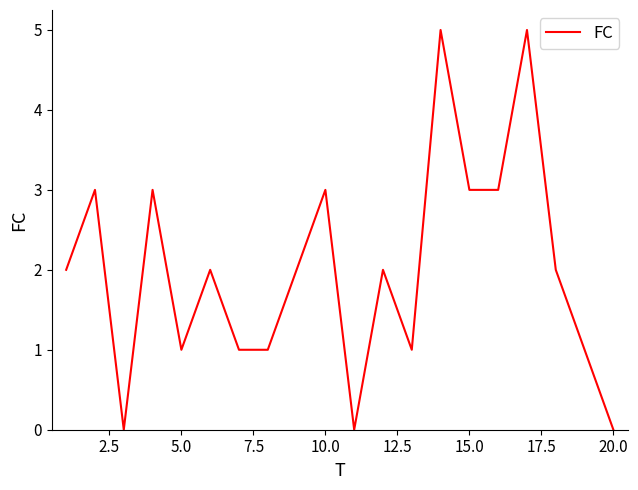

What is the maximum value shown in the chart?

5